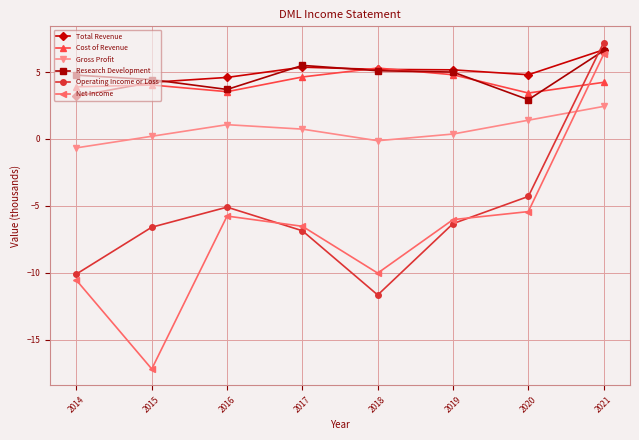

What is the approximate value of Gross Profit at 2017?

0.7